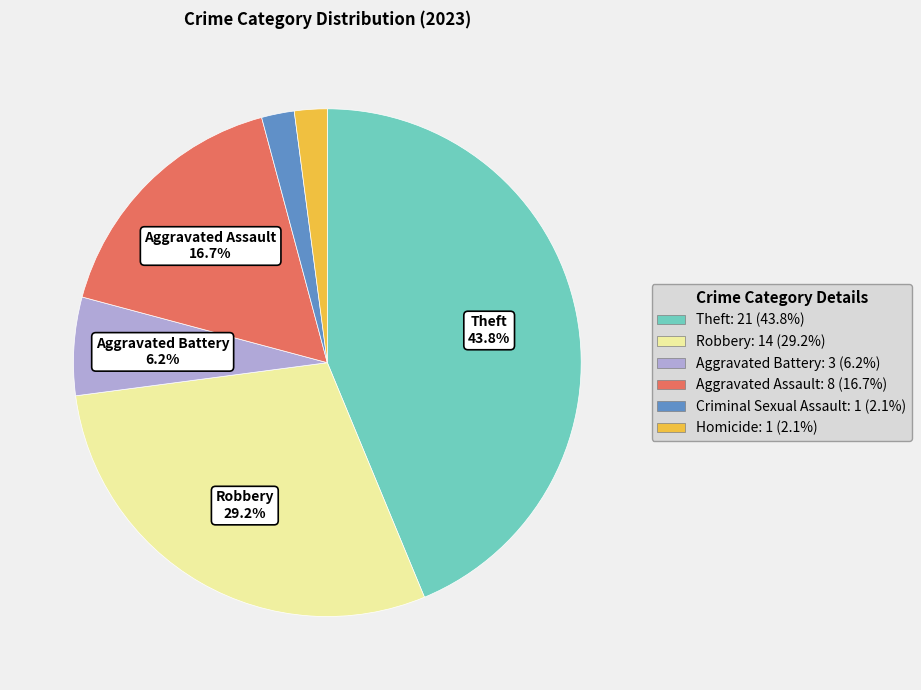

To the nearest percent, what portion does Theft represent?

44%